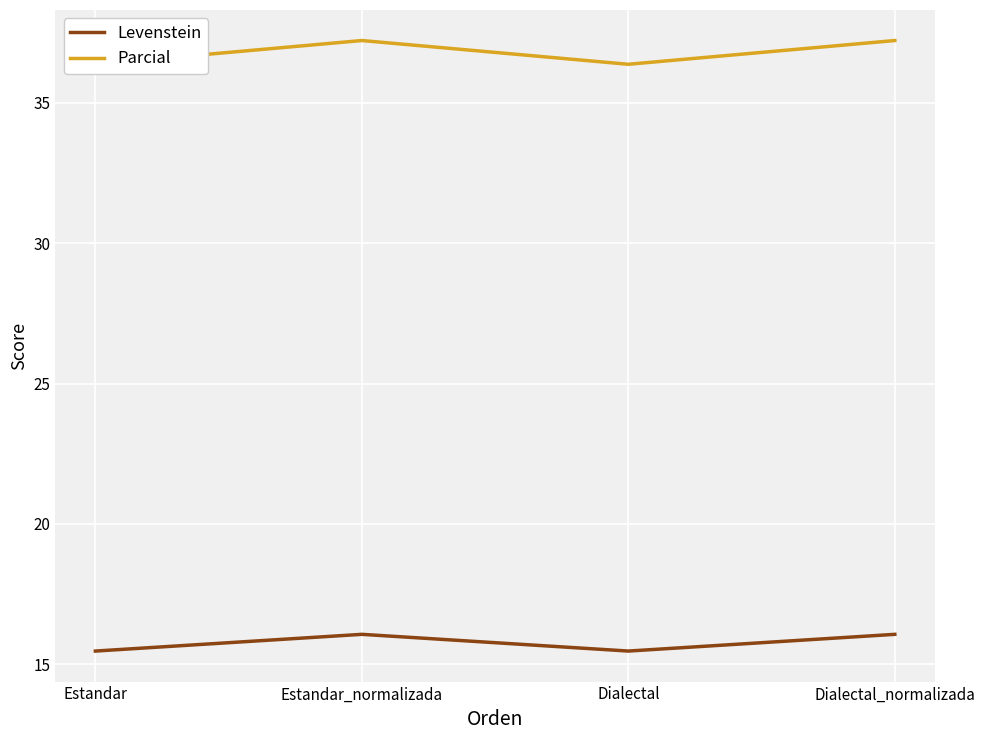

True or false: Parcial and Levenstein intersect in this chart.

False